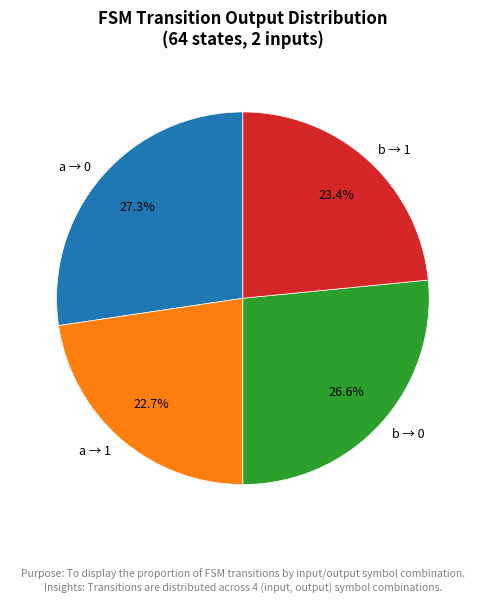

Does b → 0 represent more than half of the total?

No